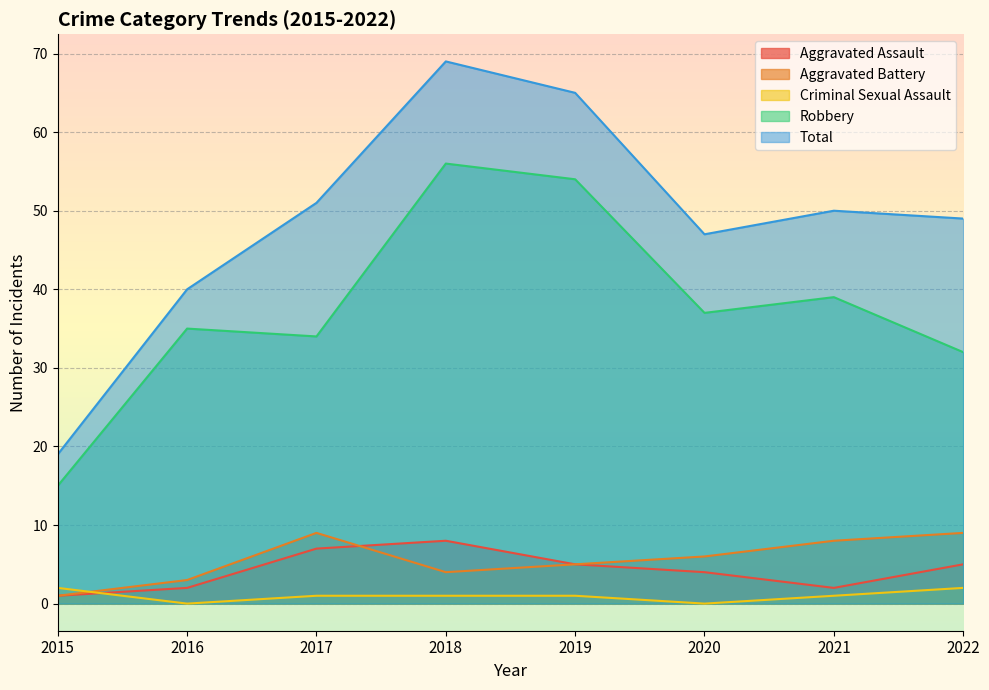

How many lines are shown in the chart?

5